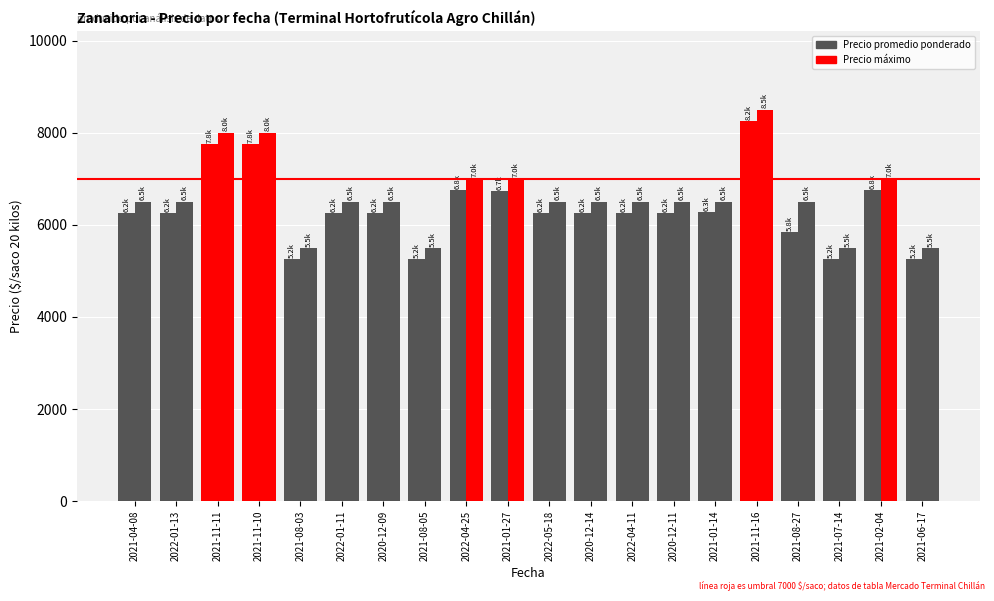

Between 2021-07-14 and 2021-08-05, which is larger?

2021-07-14